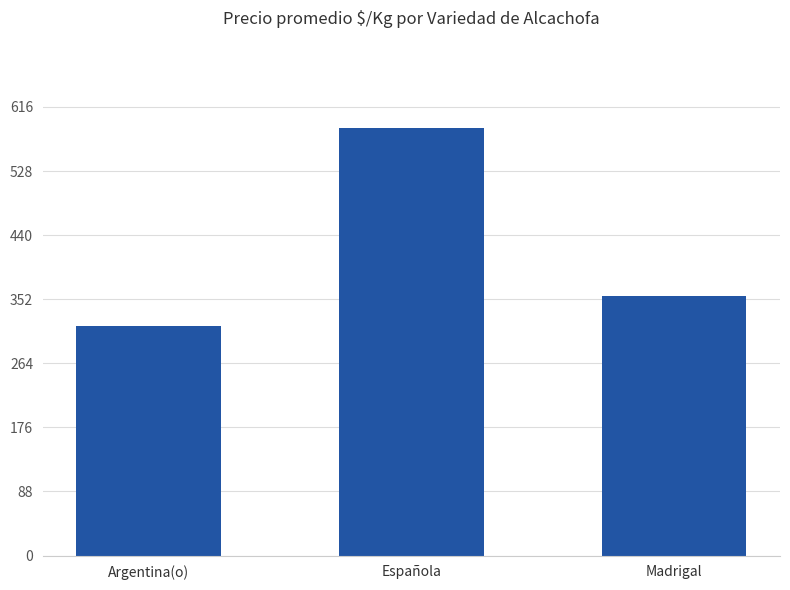

How many bars are there in total?

3